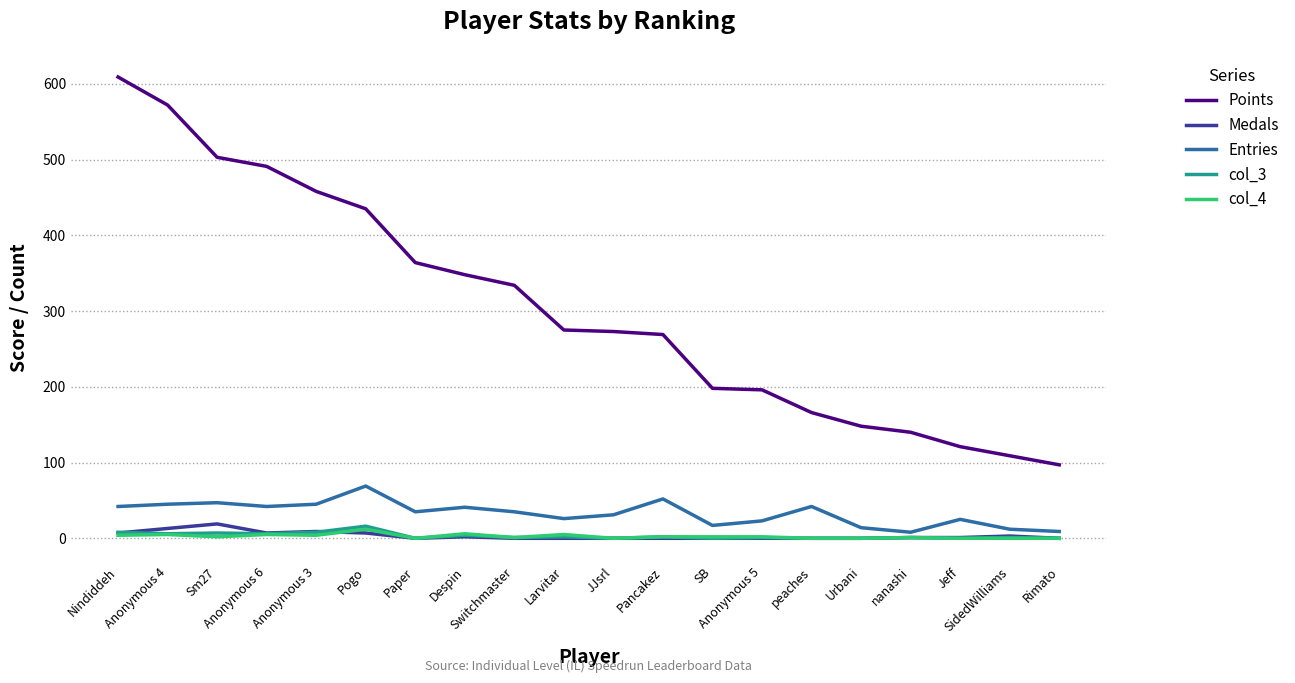

At which category is the sum across all series the highest?

Nindiddeh